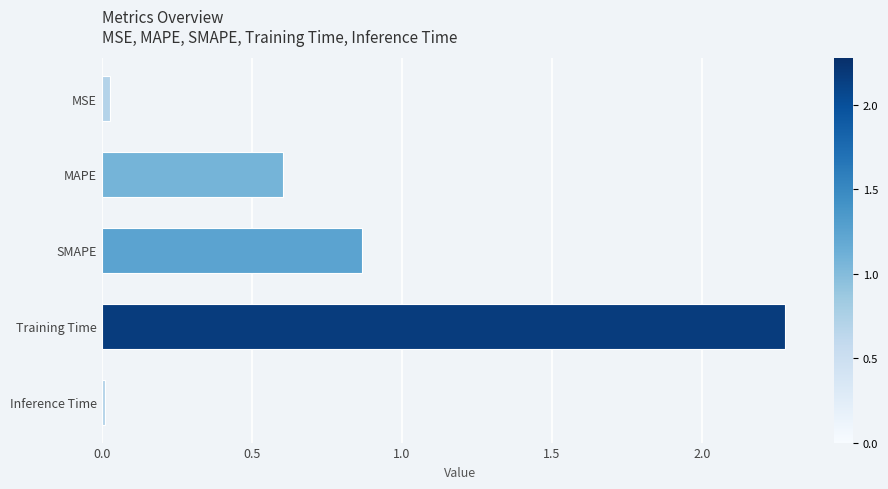

Does the chart contain stacked bars?

No